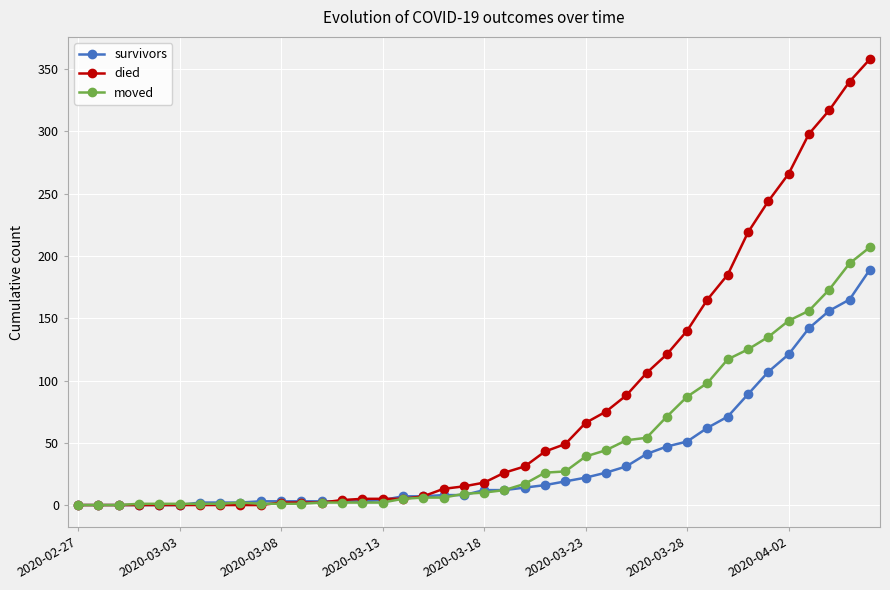

Which series has the largest total across all categories?

died